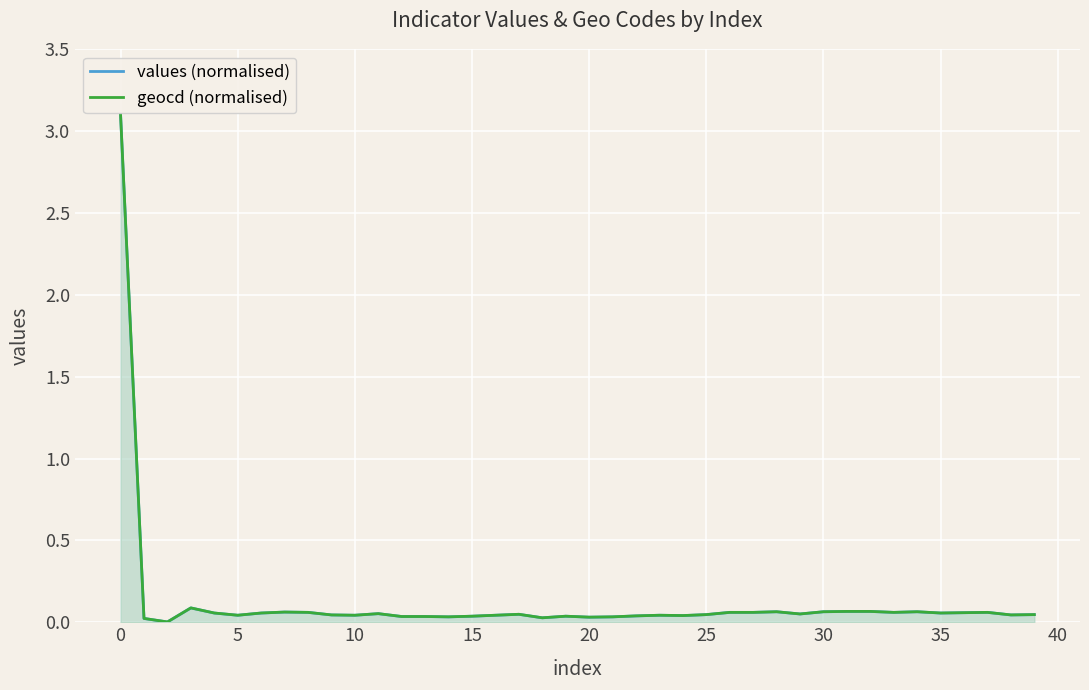

Does the chart display data point markers on the line(s)?

No